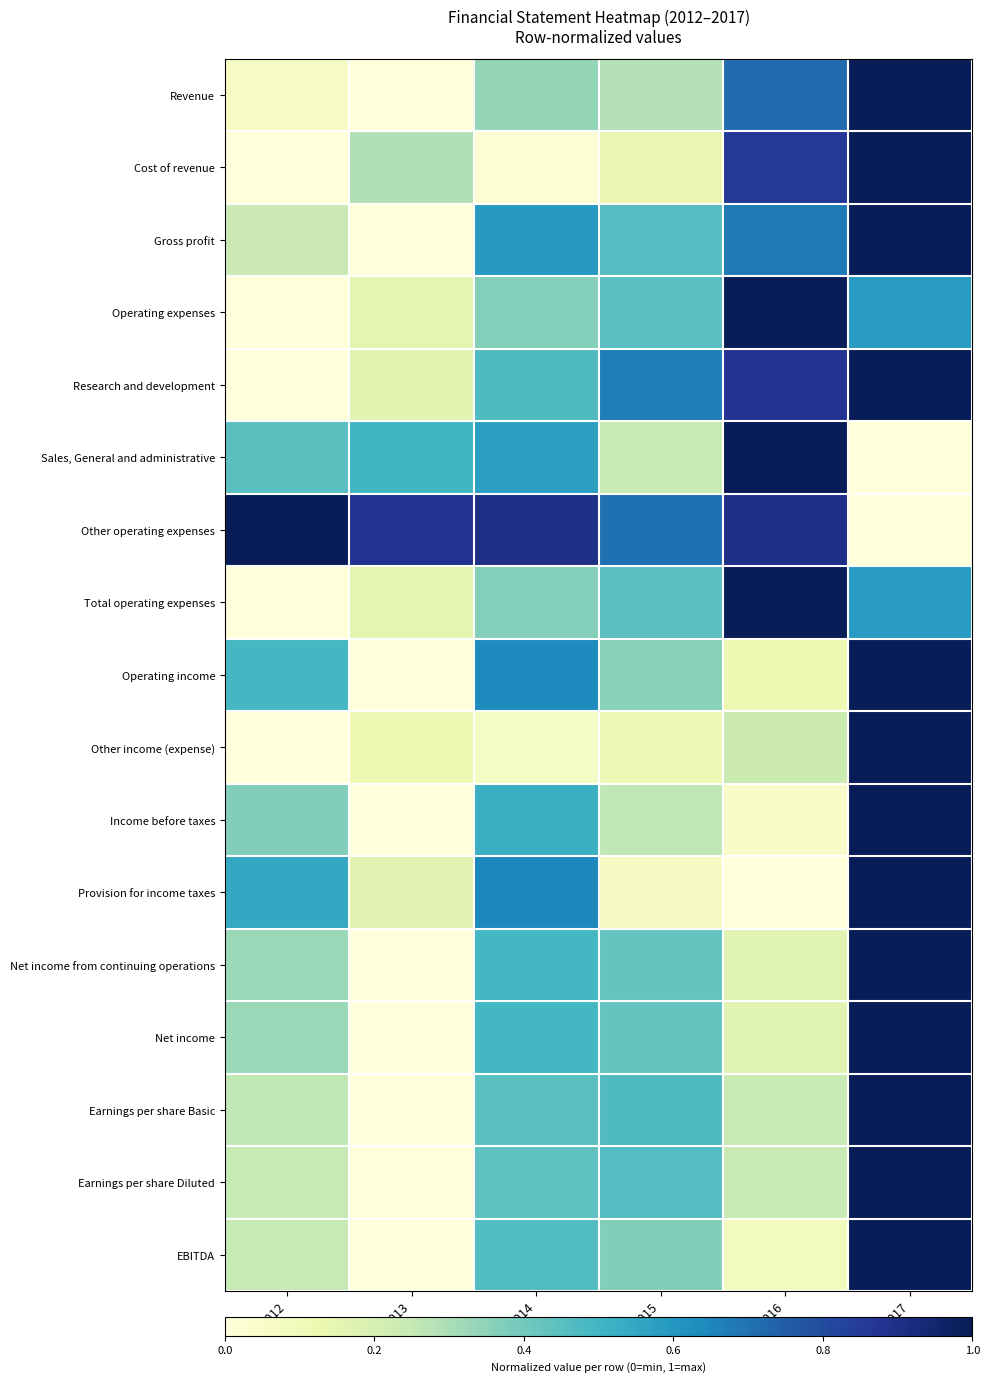

At 2015, list the series in order from smallest to largest.

Provision for income taxes, Other income (expense), Cost of revenue, Sales, General and administrative, Income before taxes, Revenue, Operating income, EBITDA, Net income from continuing operations, Net income, Operating expenses, Total operating expenses, Earnings per share Diluted, Gross profit, Earnings per share Basic, Research and development, Other operating expenses